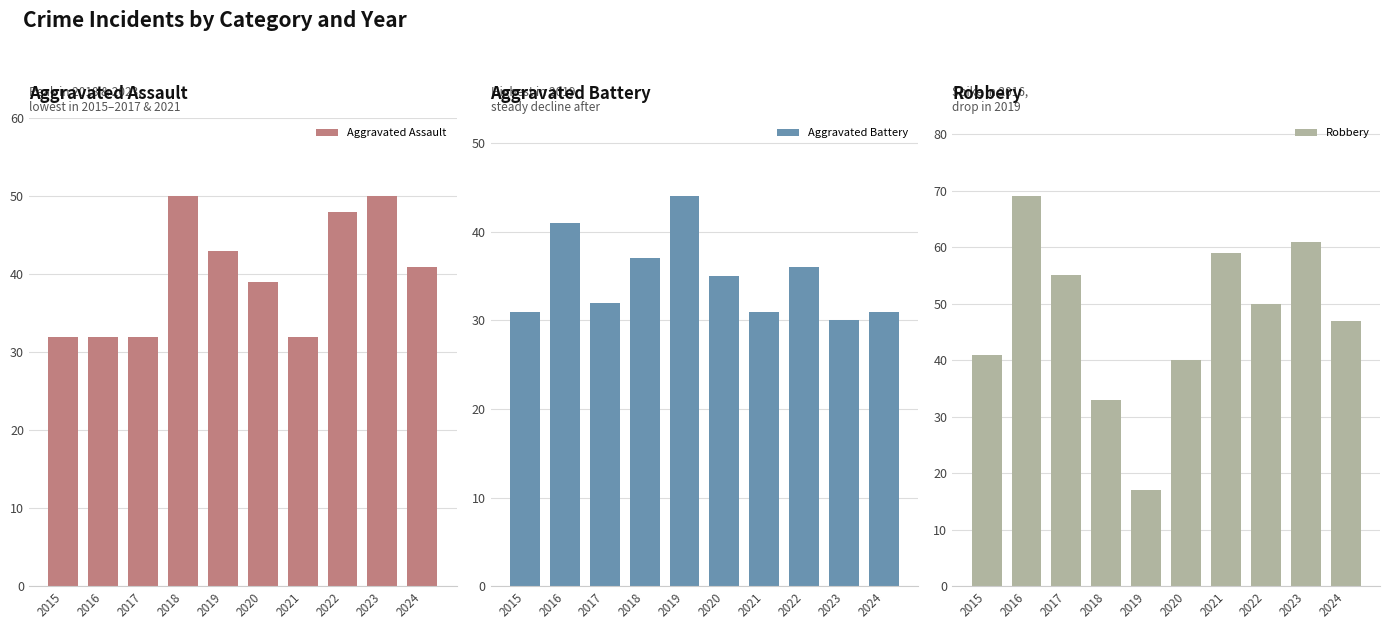

What is the spread (max minus min) of values at 2020?

5